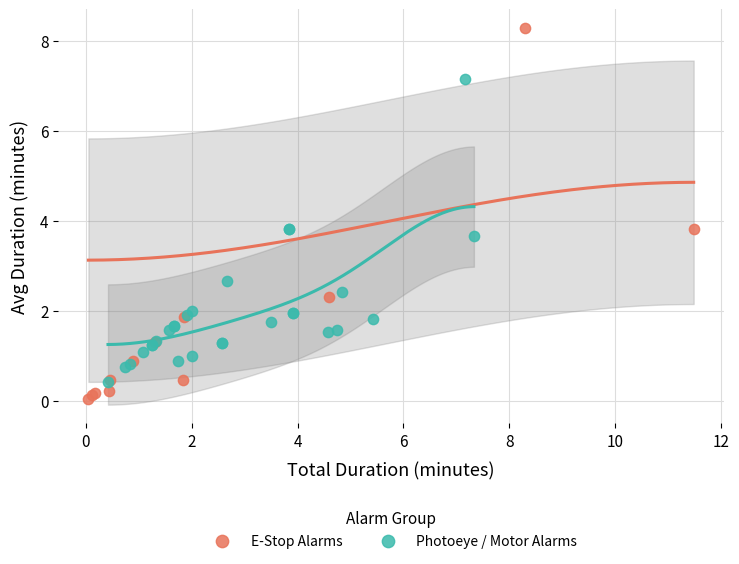

What are all the series names shown in the legend?

E-Stop Alarms, Photoeye / Motor Alarms